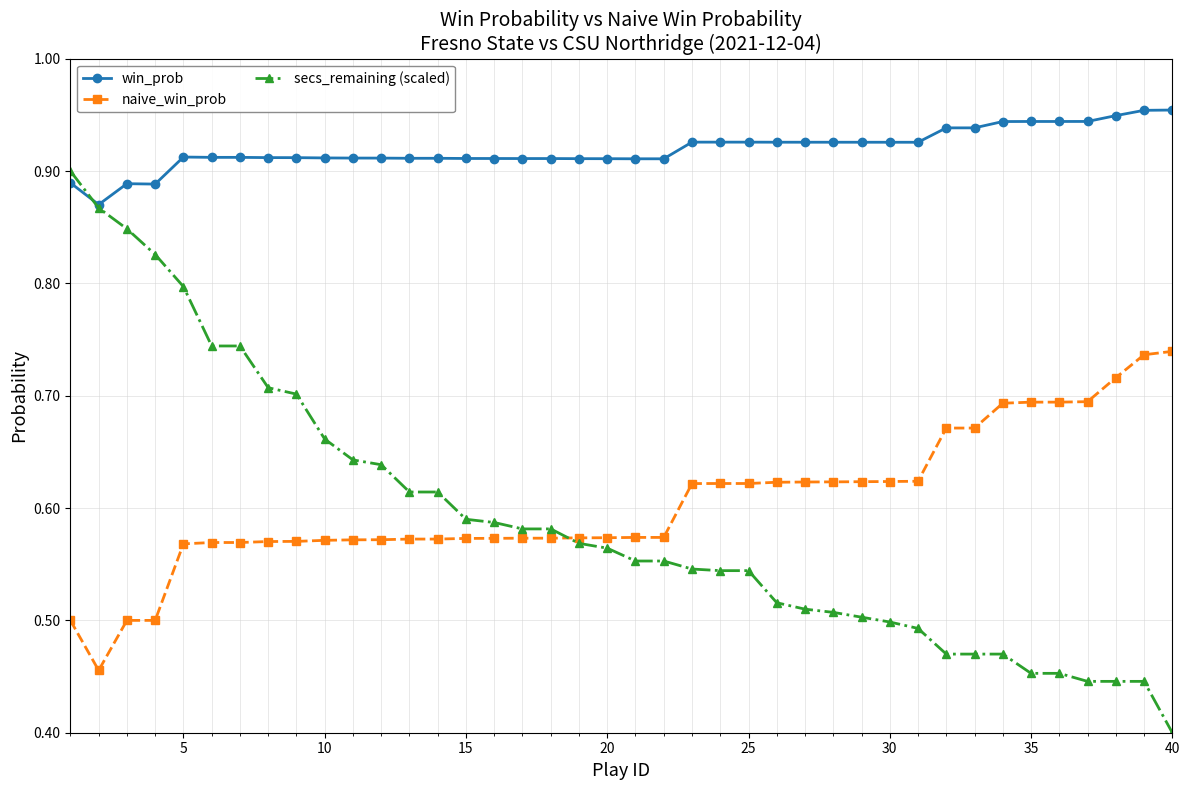

True or false: win_prob and naive_win_prob cross at least once.

False